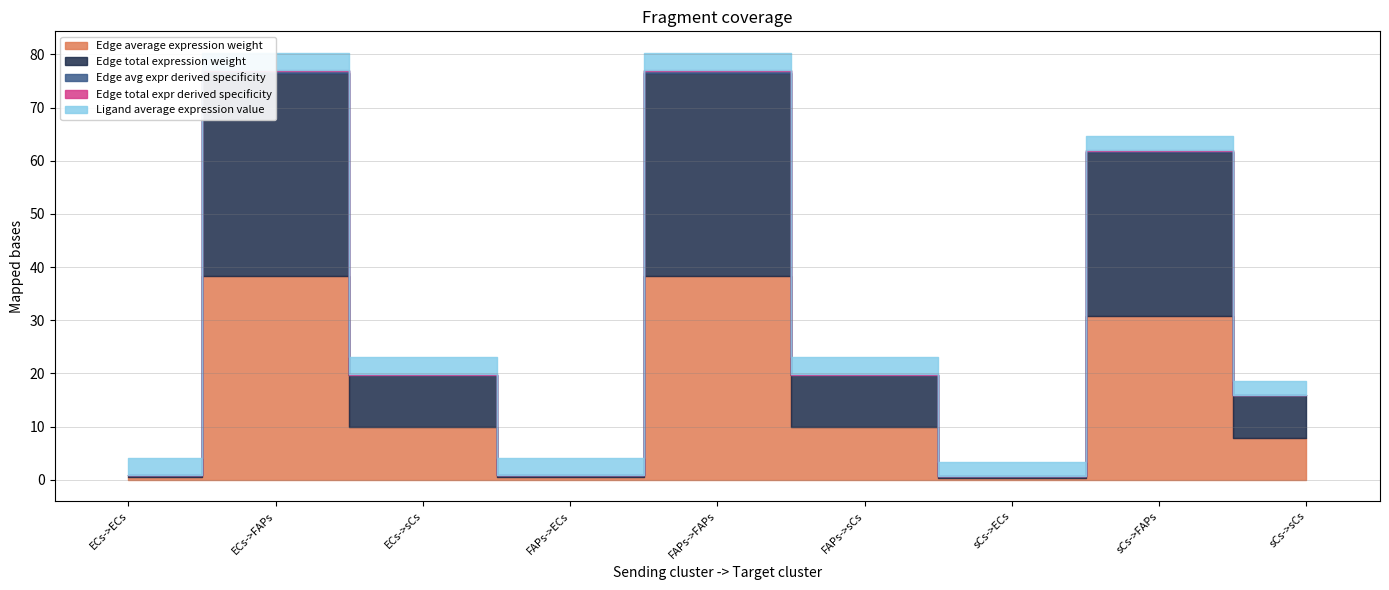

True or false: Edge avg expr derived specificity and Edge total expr derived specificity cross at least once.

False